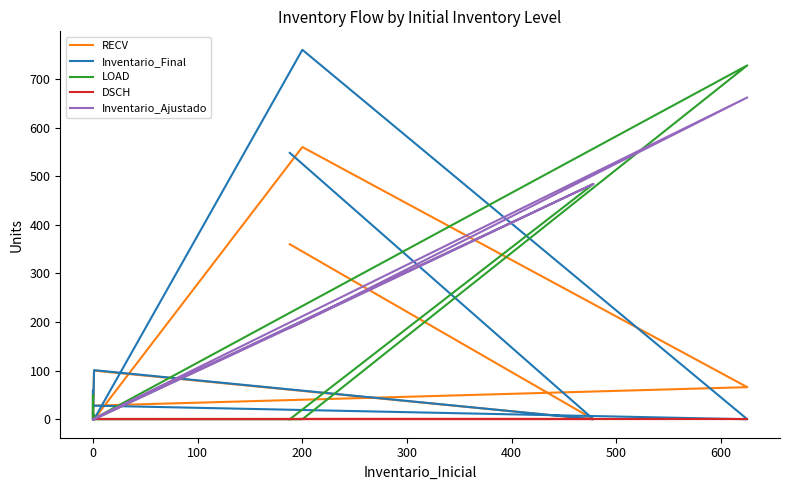

The value of RECV at 0 is 39. True or false?

False